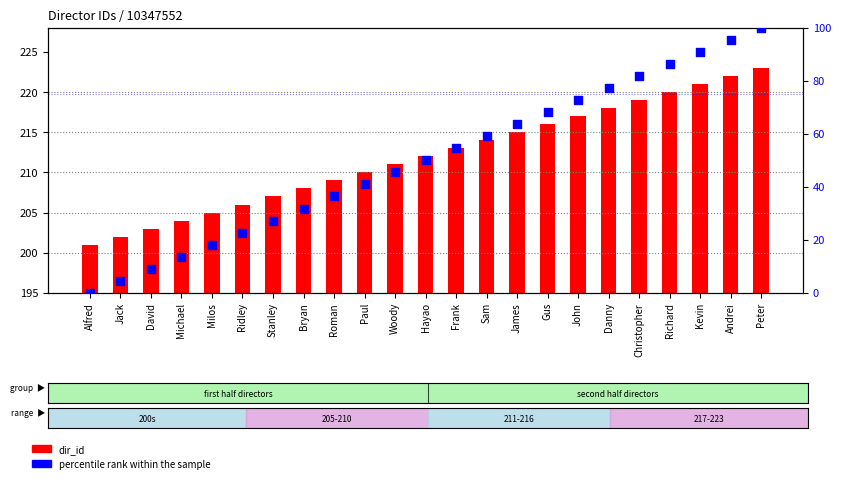

Which series has the largest total across all categories?

dir_id